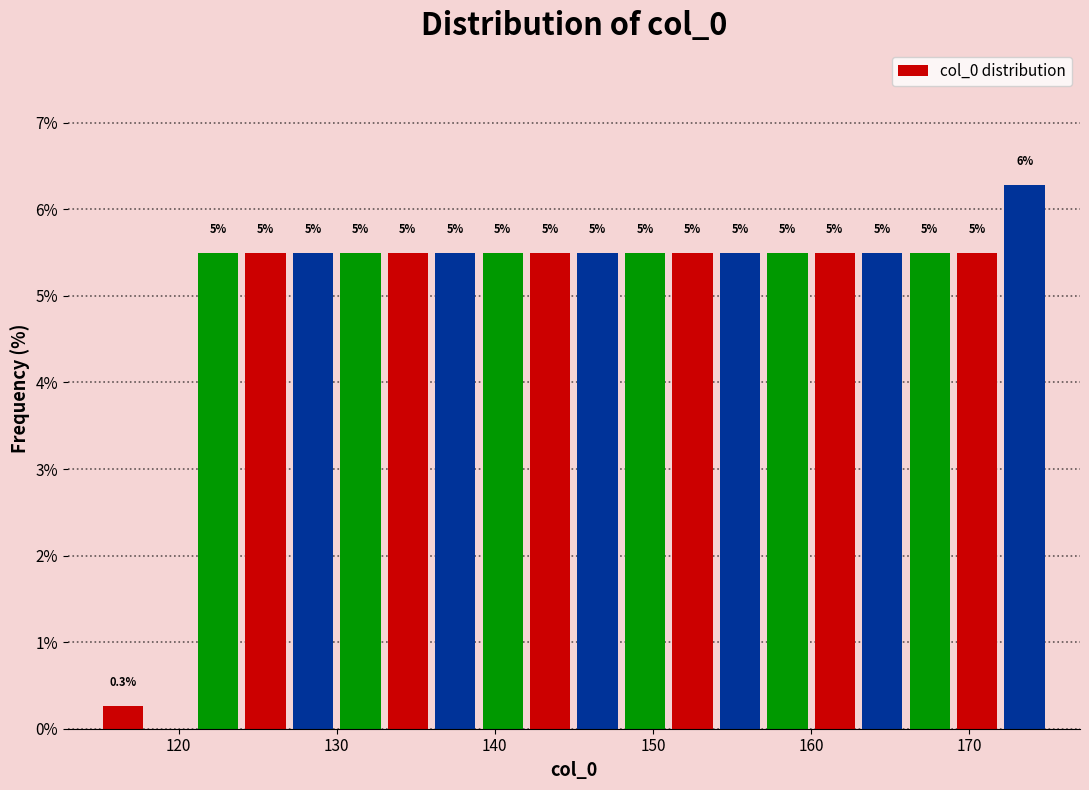

Read against the x-axis, roughly where is the centre of the tallest bar?

174